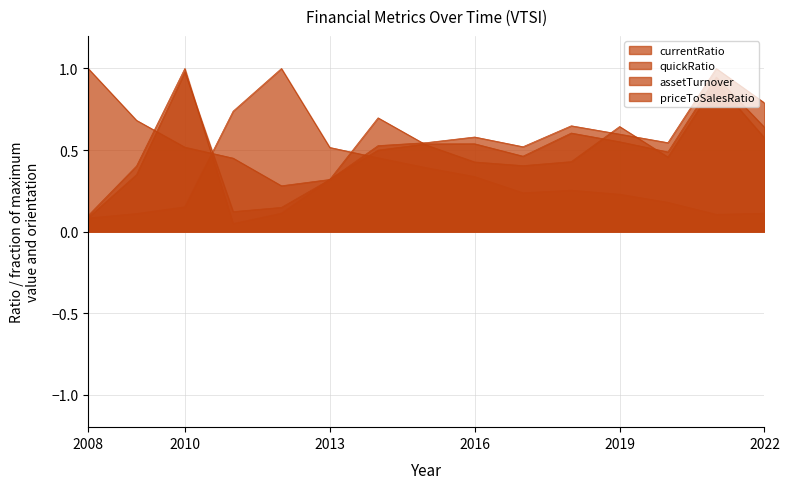

What is the spread (max minus min) of values at 2014?

0.2